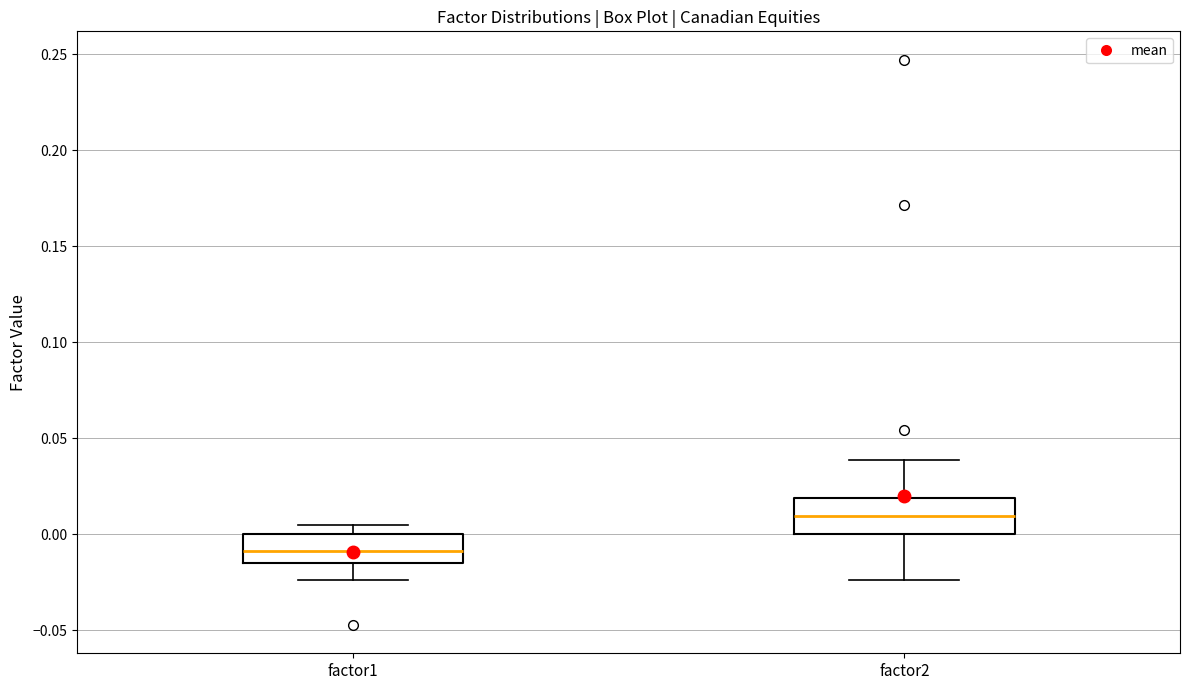

Where does the lower whisker of the box for factor1 end on the y-axis? The values are not printed on the chart, so give them approximately, as read against the axis.

-0.025